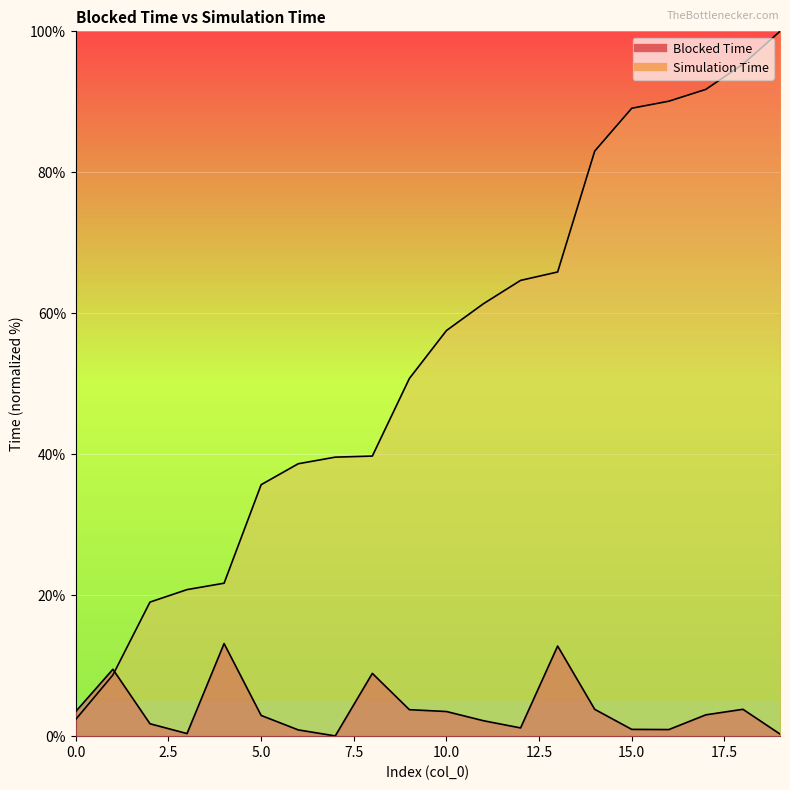

How many lines are shown in the chart?

2